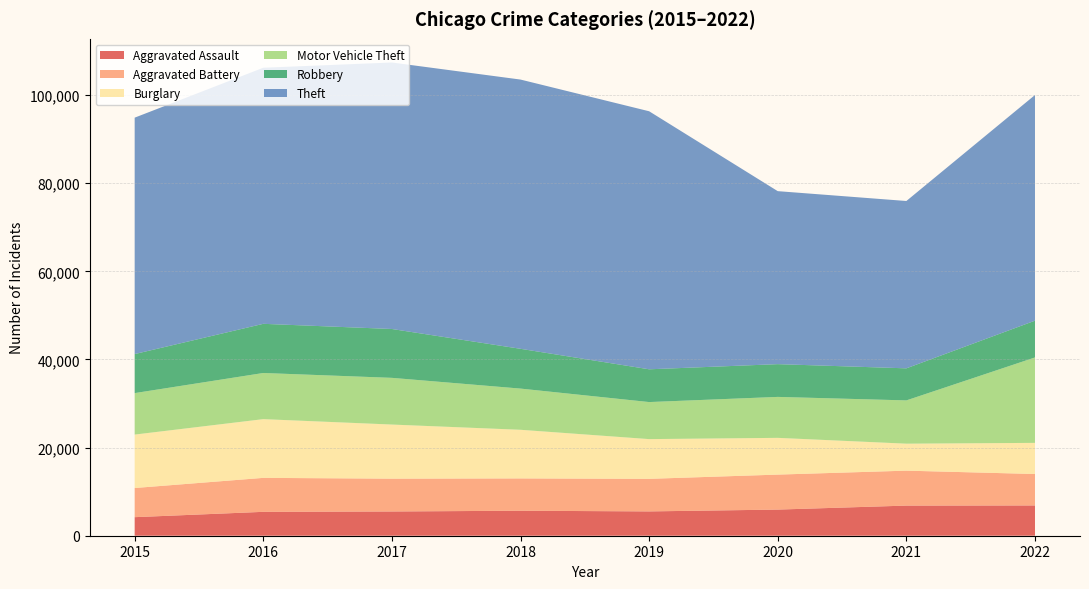

Reading right to left, transcribe all the data shown in this chart.

Aggravated Assault: 2022=6870	2021=6836	2020=5931	2019=5518	2018=5671	2017=5502	2016=5421	2015=4210
Aggravated Battery: 2022=7136	2021=7930	2020=7940	2019=7391	2018=7334	2017=7448	2016=7708	2015=6617
Burglary: 2022=7065	2021=6123	2020=8338	2019=9015	2018=11035	2017=12278	2016=13327	2015=12125
Motor Vehicle Theft: 2022=19384	2021=9820	2020=9294	2019=8407	2018=9349	2017=10598	2016=10474	2015=9413
Robbery: 2022=8345	2021=7276	2020=7433	2019=7436	2018=9028	2017=11086	2016=11157	2015=8858
Theft: 2022=51209	2021=37973	2020=39258	2019=58555	2018=61099	2017=60475	2016=58111	2015=53646